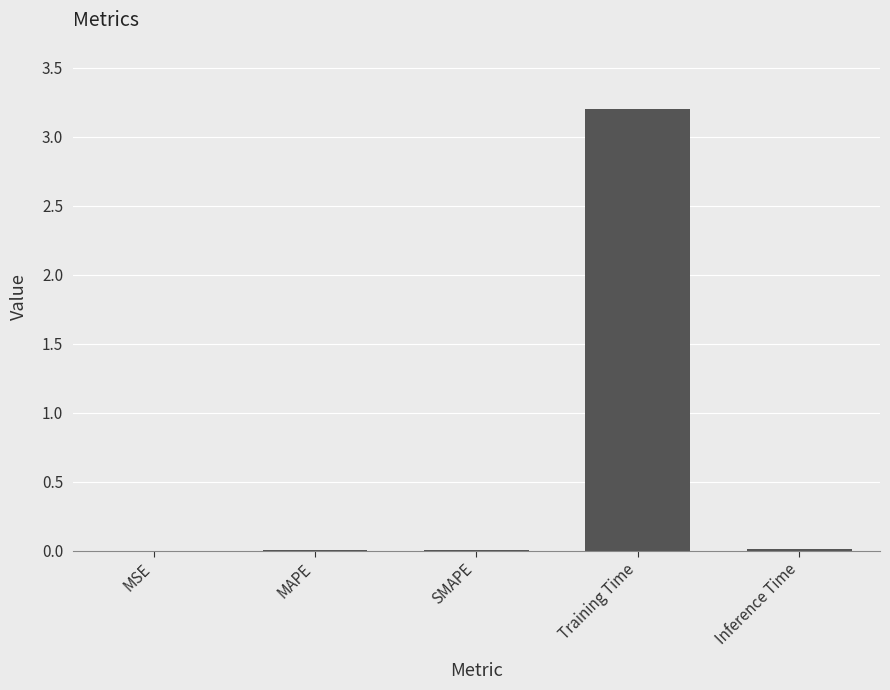

Is it true that the value at SMAPE is 0.0?

True